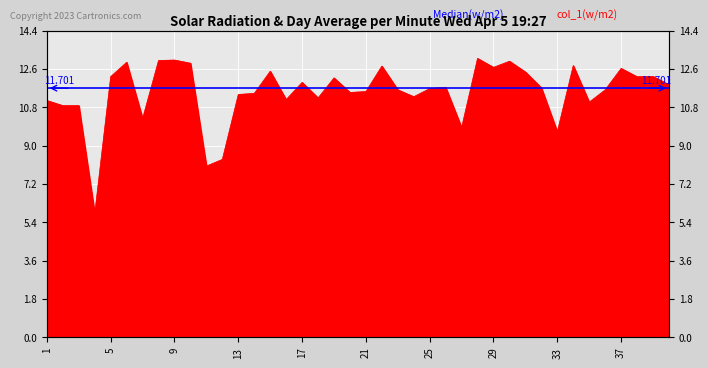

List the labels in order of value, largest first.

28, 9, 8, 30, 6, 10, 34, 22, 29, 37, 15, 31, 39, 5, 38, 19, 17, 40, 26, 32, 25, 36, 23, 21, 20, 14, 13, 24, 18, 16, 1, 35, 3, 2, 7, 27, 33, 12, 11, 4